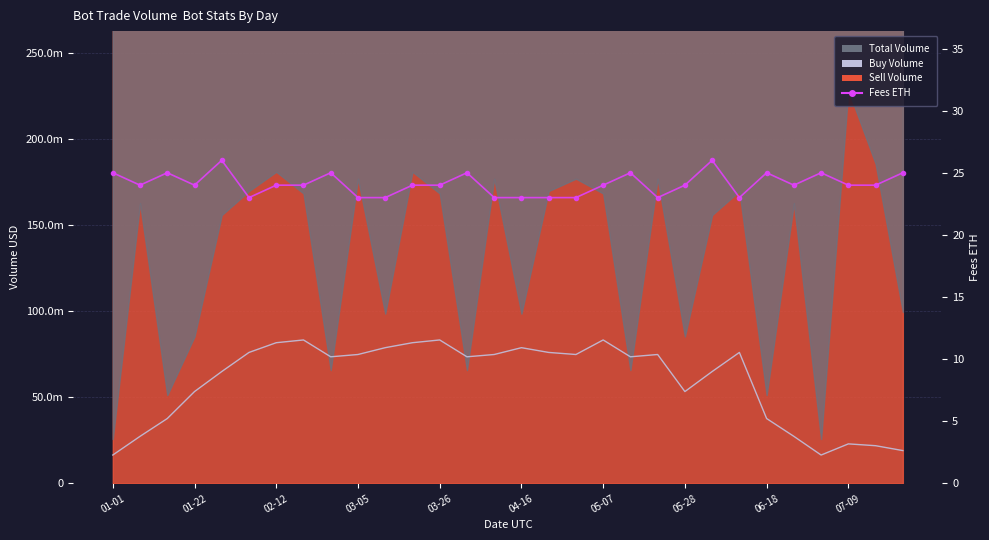

Where is Fees ETH nearest to the value 24?

01-22